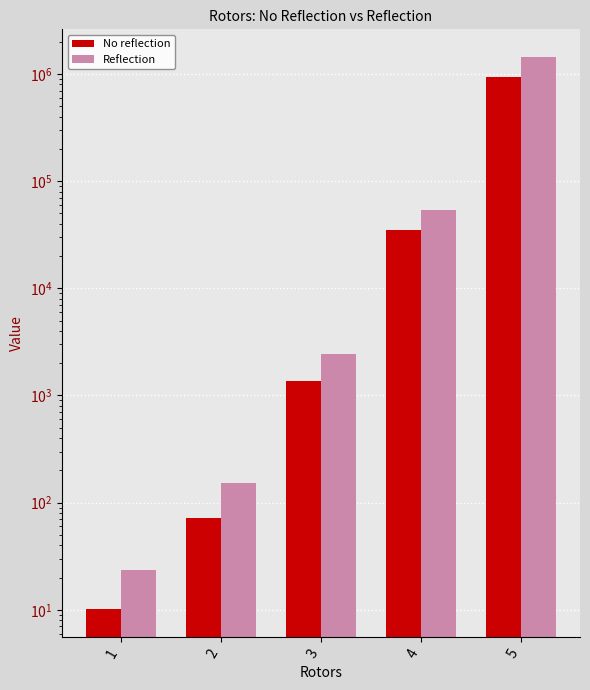

The No reflection series shows 2.4 at 1. True or false?

False